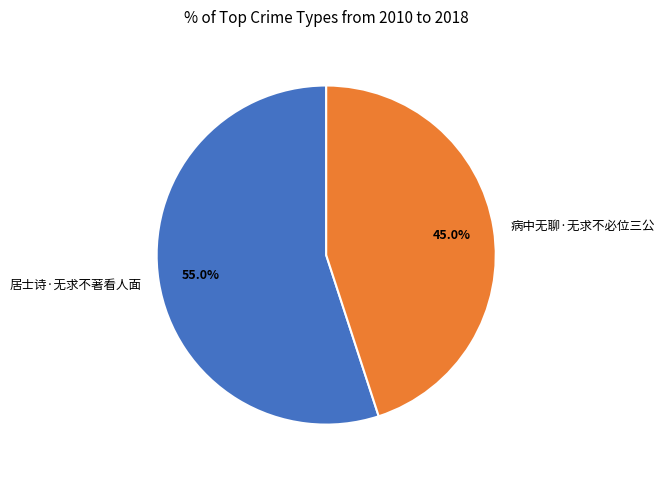

Which category accounts for the majority?

居士诗·无求不著看人面